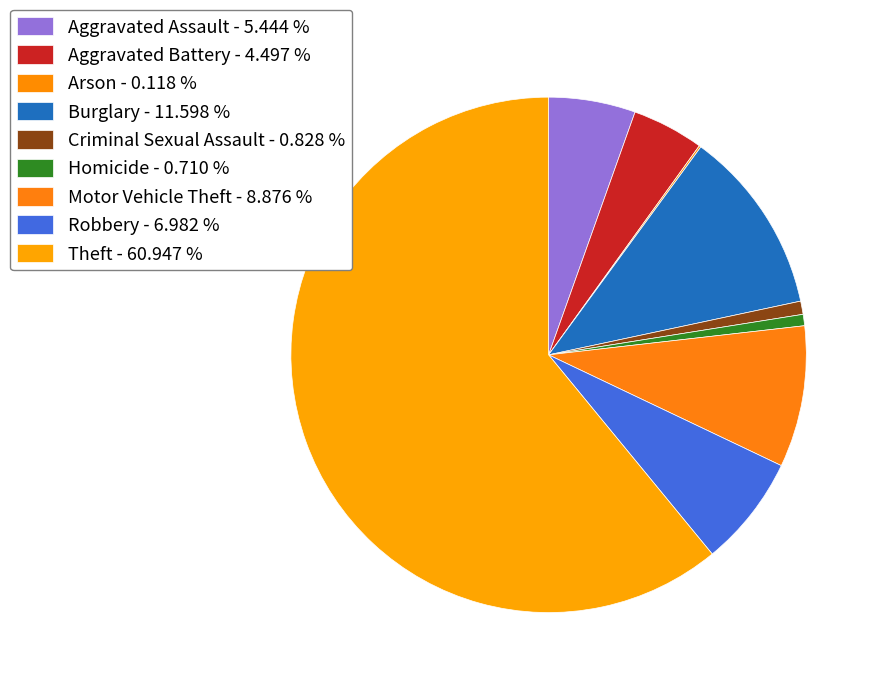

Approximately how many times larger is the value at Criminal Sexual Assault compared to Motor Vehicle Theft?

0.1